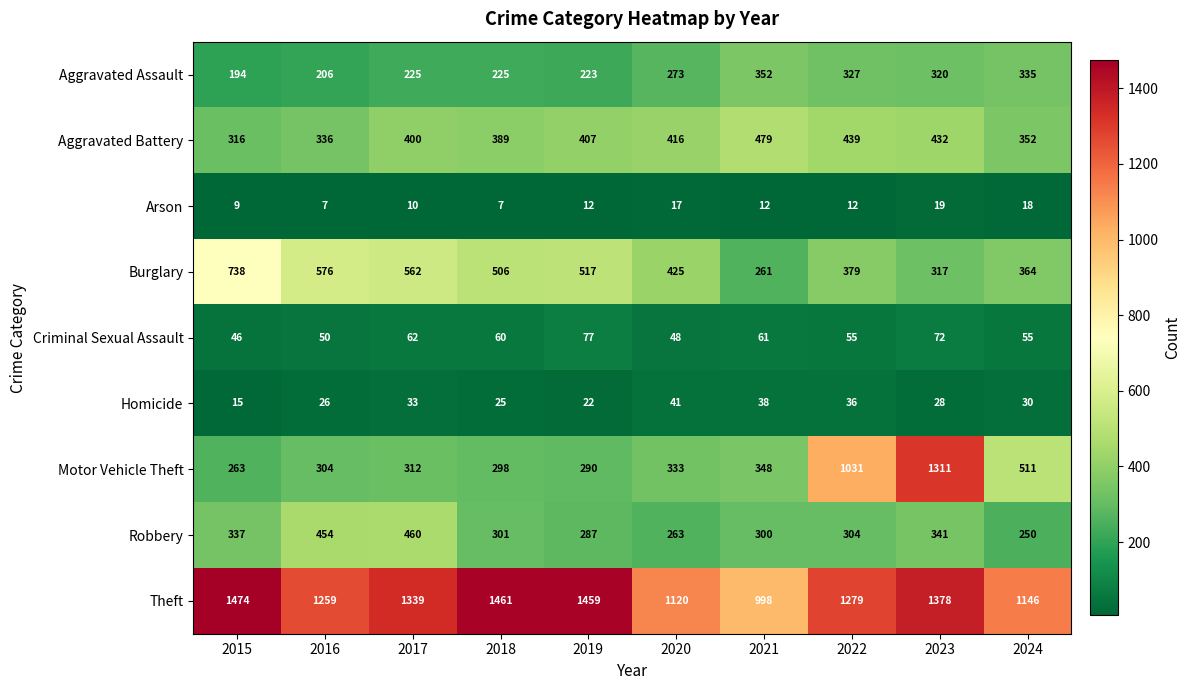

What value does the Aggravated Battery series have at 2021, to the nearest 50?

500